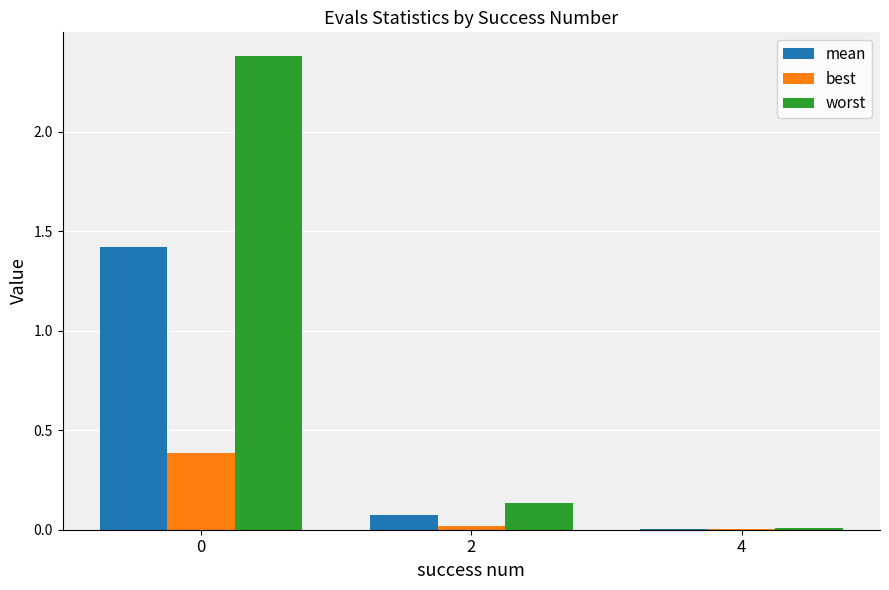

What is the average value of the mean series?

0.5